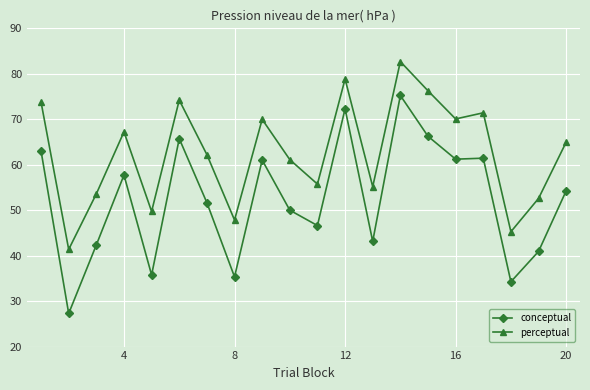

What is the sum of all perceptual values?

1254.1